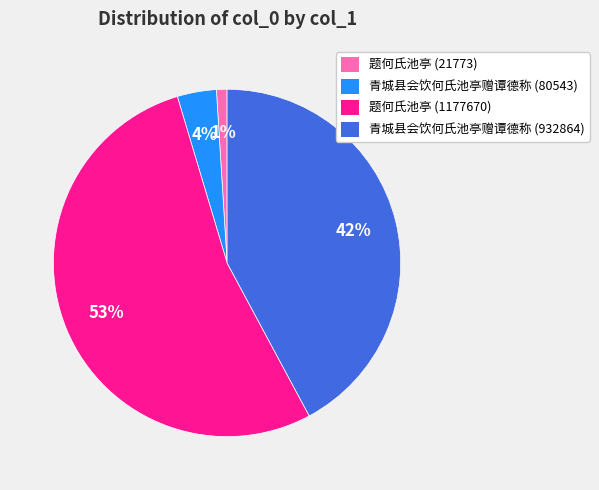

Is the sum of 题何氏池亭 (21773) and 青城县会饮何氏池亭赠谭德称 (80543) greater than half?

No